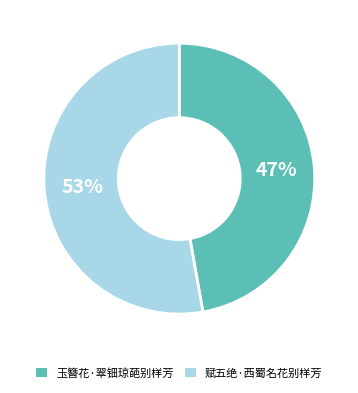

What is the majority slice?

赋五绝·西蜀名花别样芳